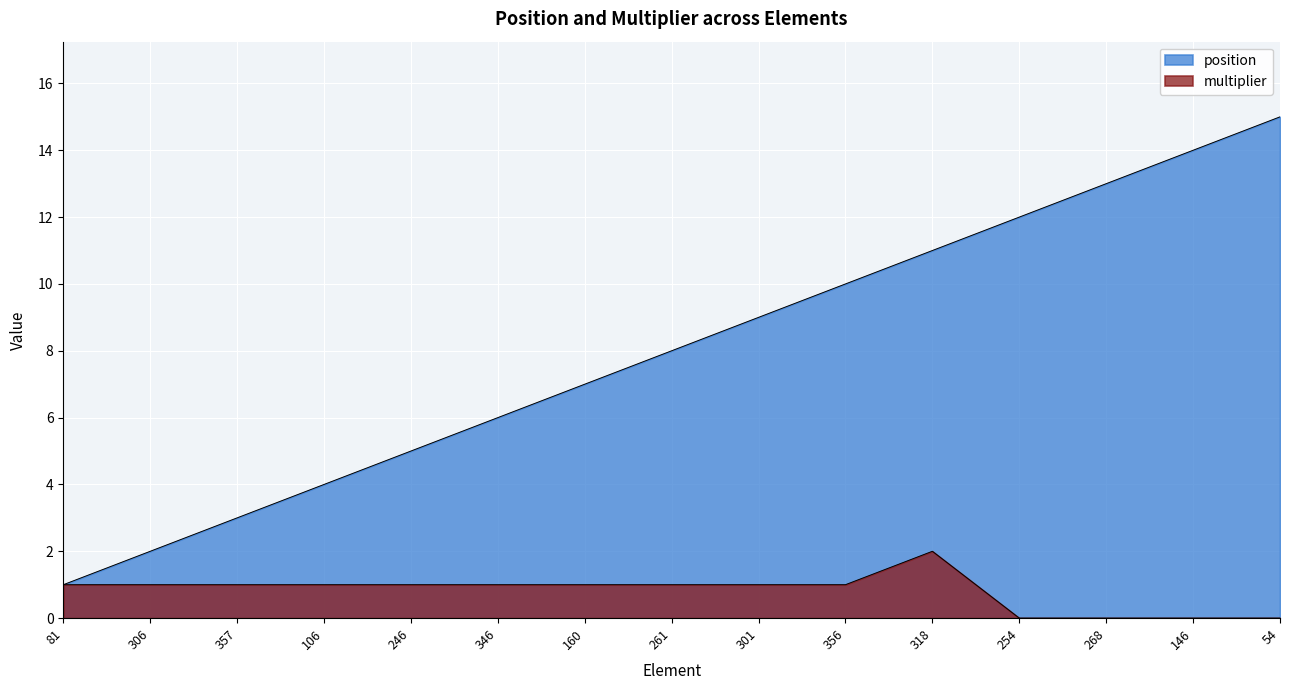

How many distinct data groups are displayed?

2